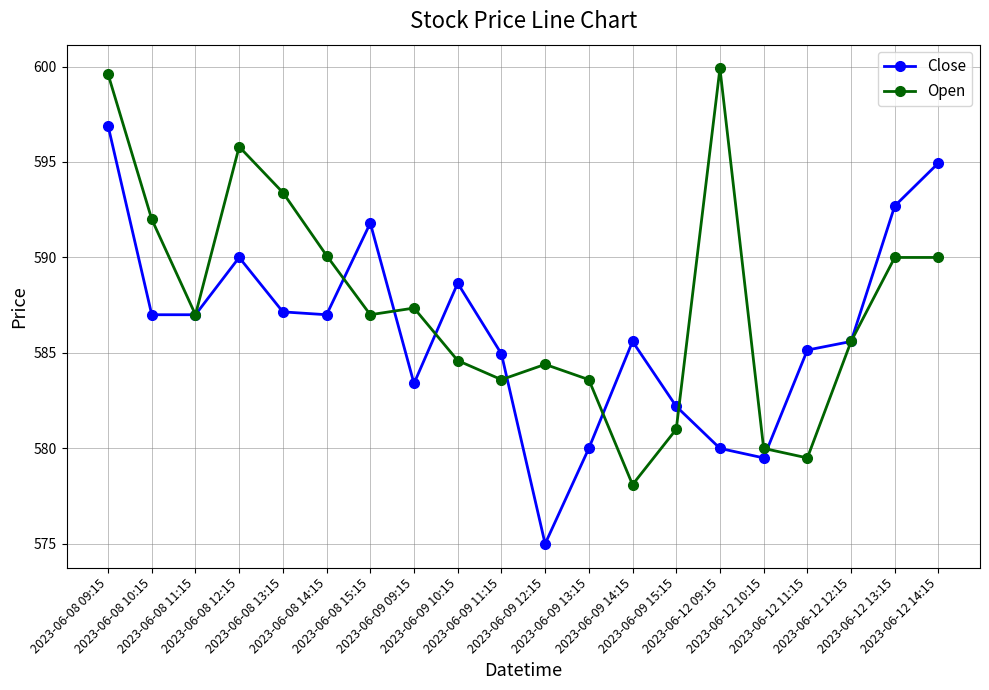

What is the smallest value displayed?

575.0